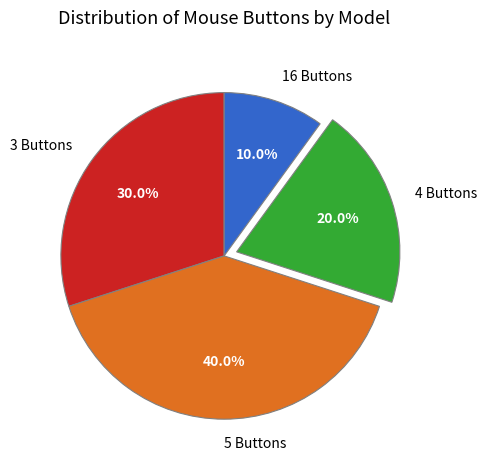

To the nearest percent, what is the difference between the largest and smallest slice percentages?

30%